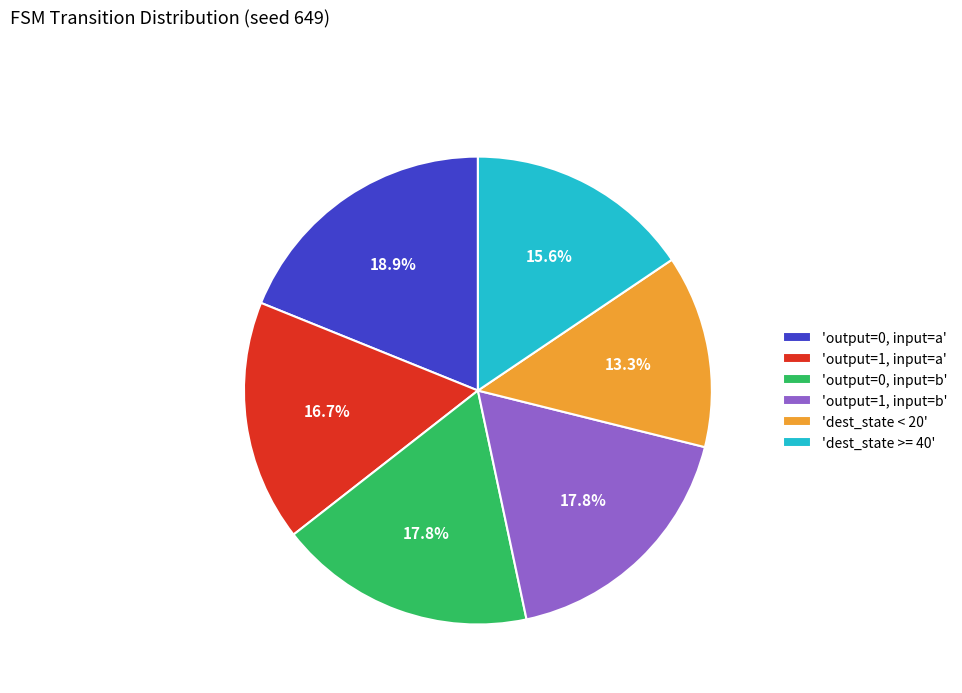

What percentage is NOT represented by 'dest_state < 20'?

86.7%